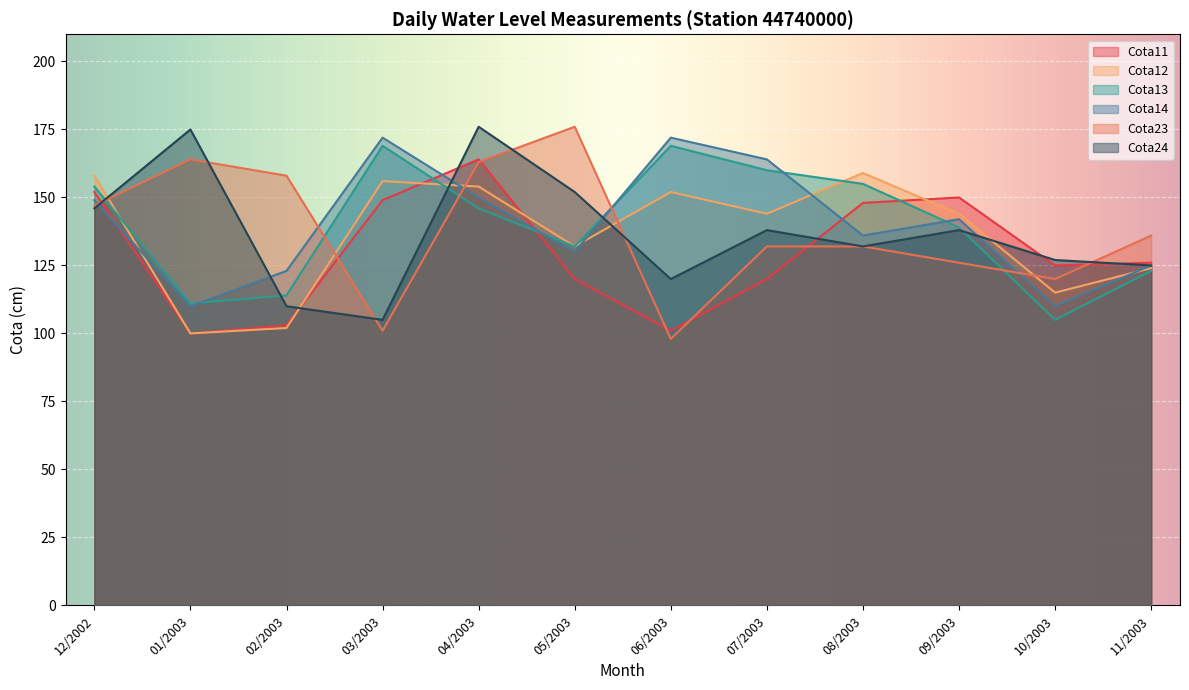

Reading left to right, transcribe all the data shown in this chart.

Cota11: 12/2002=152	01/2003=100	02/2003=103	03/2003=149	04/2003=164	05/2003=120	06/2003=101	07/2003=120	08/2003=148	09/2003=150	10/2003=125	11/2003=126
Cota12: 12/2002=158	01/2003=100	02/2003=102	03/2003=156	04/2003=154	05/2003=132	06/2003=152	07/2003=144	08/2003=159	09/2003=144	10/2003=115	11/2003=124
Cota13: 12/2002=154	01/2003=111	02/2003=114	03/2003=169	04/2003=146	05/2003=132	06/2003=169	07/2003=160	08/2003=155	09/2003=139	10/2003=105	11/2003=123
Cota14: 12/2002=149	01/2003=110	02/2003=123	03/2003=172	04/2003=150	05/2003=130	06/2003=172	07/2003=164	08/2003=136	09/2003=142	10/2003=110	11/2003=125
Cota23: 12/2002=147	01/2003=164	02/2003=158	03/2003=101	04/2003=163	05/2003=176	06/2003=98	07/2003=132	08/2003=132	09/2003=126	10/2003=120	11/2003=136
Cota24: 12/2002=146	01/2003=175	02/2003=110	03/2003=105	04/2003=176	05/2003=152	06/2003=120	07/2003=138	08/2003=132	09/2003=138	10/2003=127	11/2003=125